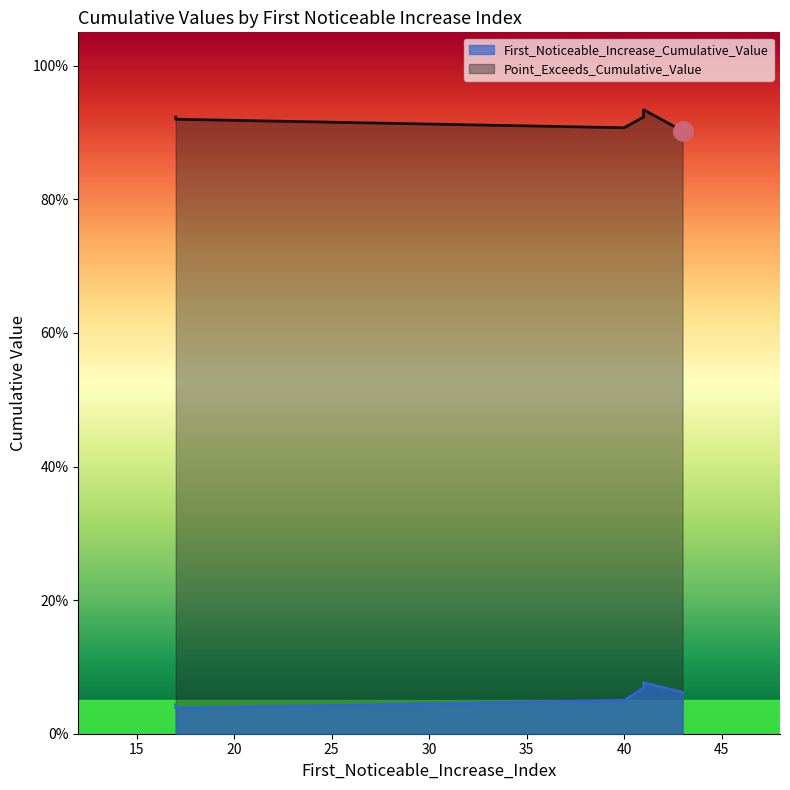

Reading left to right, list all the values displayed in this chart.

First_Noticeable_Increase_Cumulative_Value: 0.1	0.1	0.0	0.0	0.0	0.1
Point_Exceeds_Cumulative_Value: 0.9	0.9	0.9	0.9	0.9	0.9